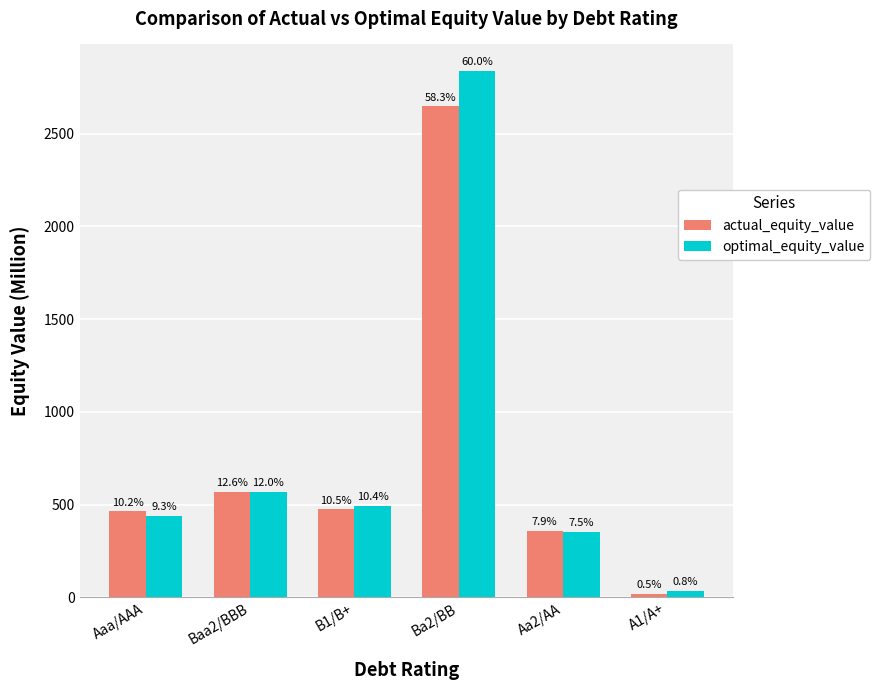

How many bars are there in total?

12